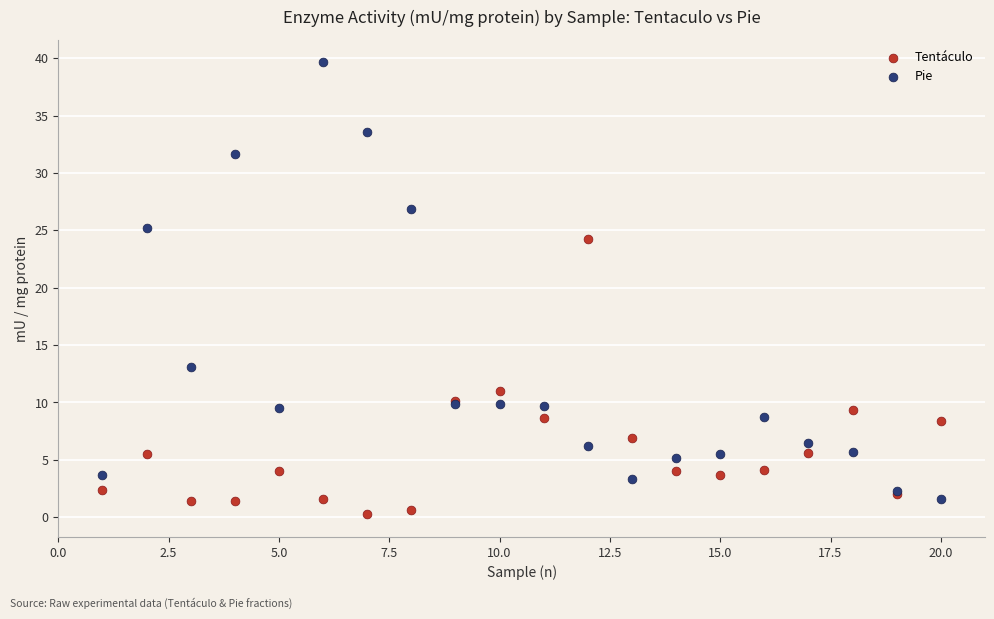

What is the X range (max minus min) for the scatter plot?

19.0